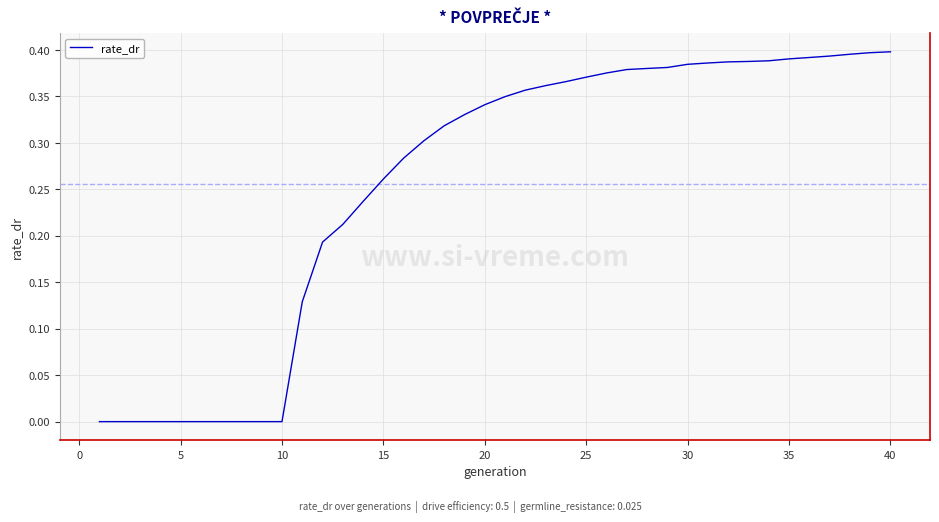

Does the chart have visible grid lines?

Yes